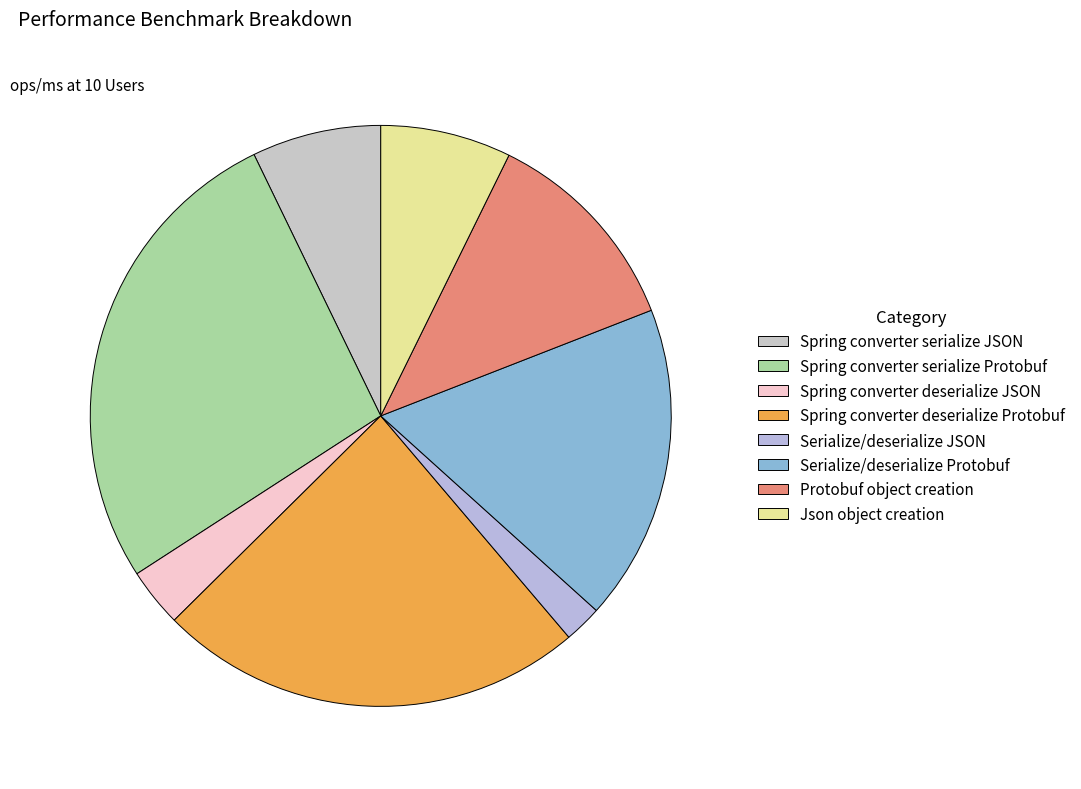

Between Spring converter serialize Protobuf and Protobuf object creation, which is larger?

Spring converter serialize Protobuf